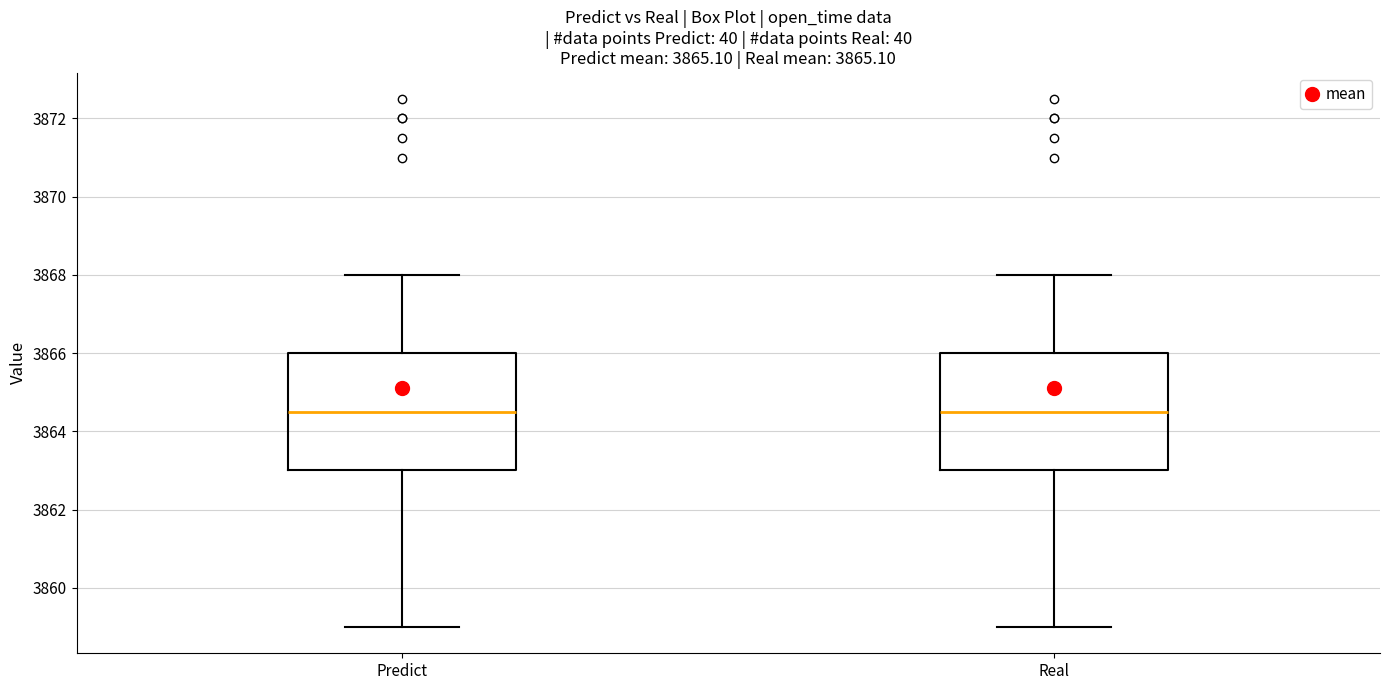

Reading left to right, transcribe this box plot: for each box, give where its median line is, the range the box spans, and where its two whiskers end, as read against the y-axis. The values are not printed on the chart, so give them approximately, as read against the axis.

Predict: median 3864.6, box 3863.0 to 3866.0, whiskers 3859.0 to 3868.0
Real: median 3864.6, box 3863.0 to 3866.0, whiskers 3859.0 to 3868.0